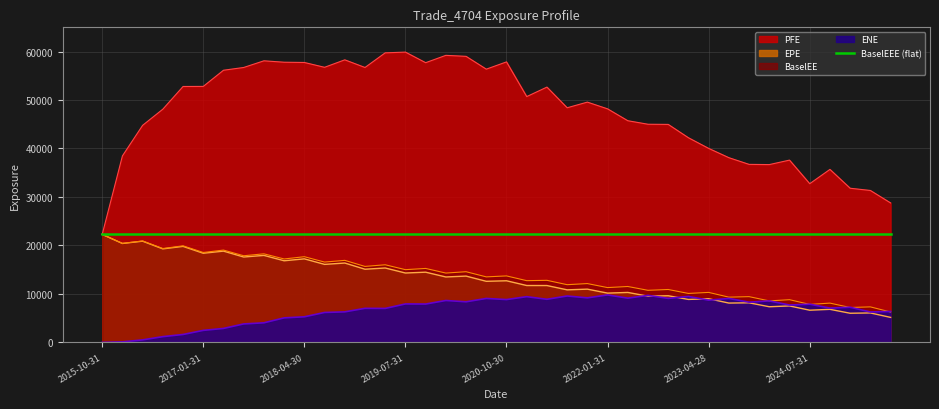

How many data points in EPE are less than 12707?

20